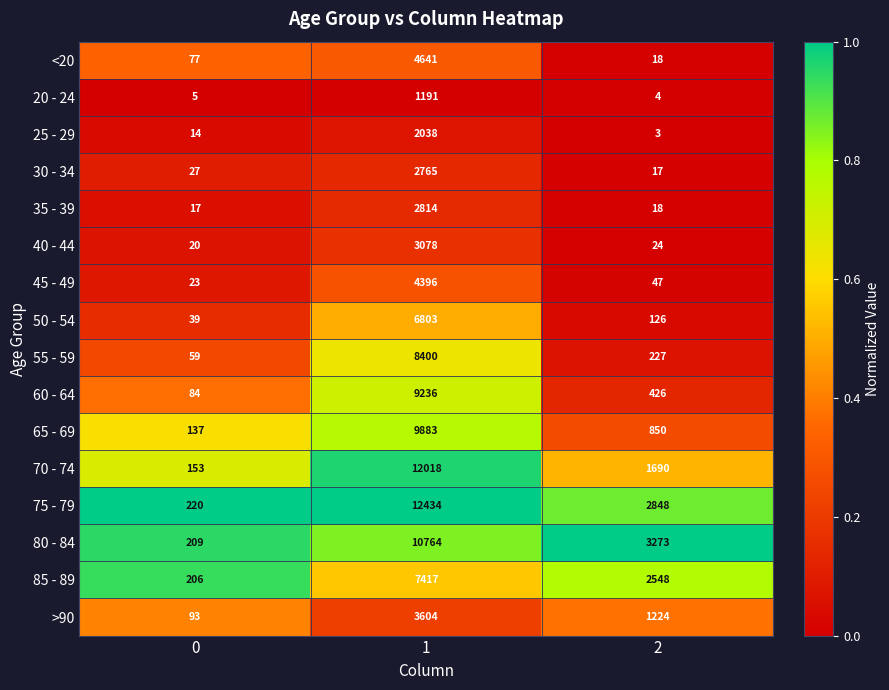

What is the sum of the 30 - 34 values at 0 and 2?

44